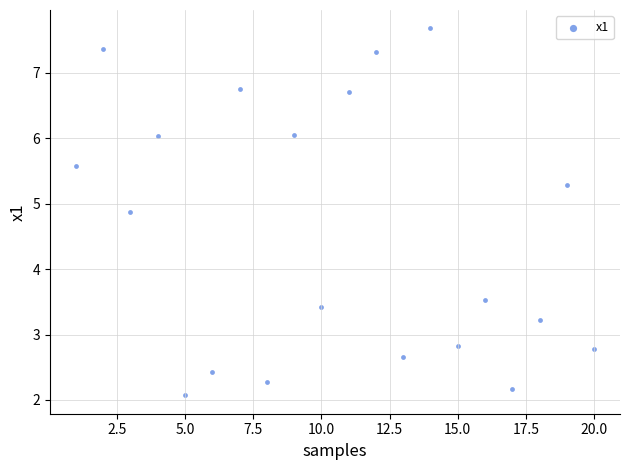

What is the range of Y values (max minus min)?

5.6